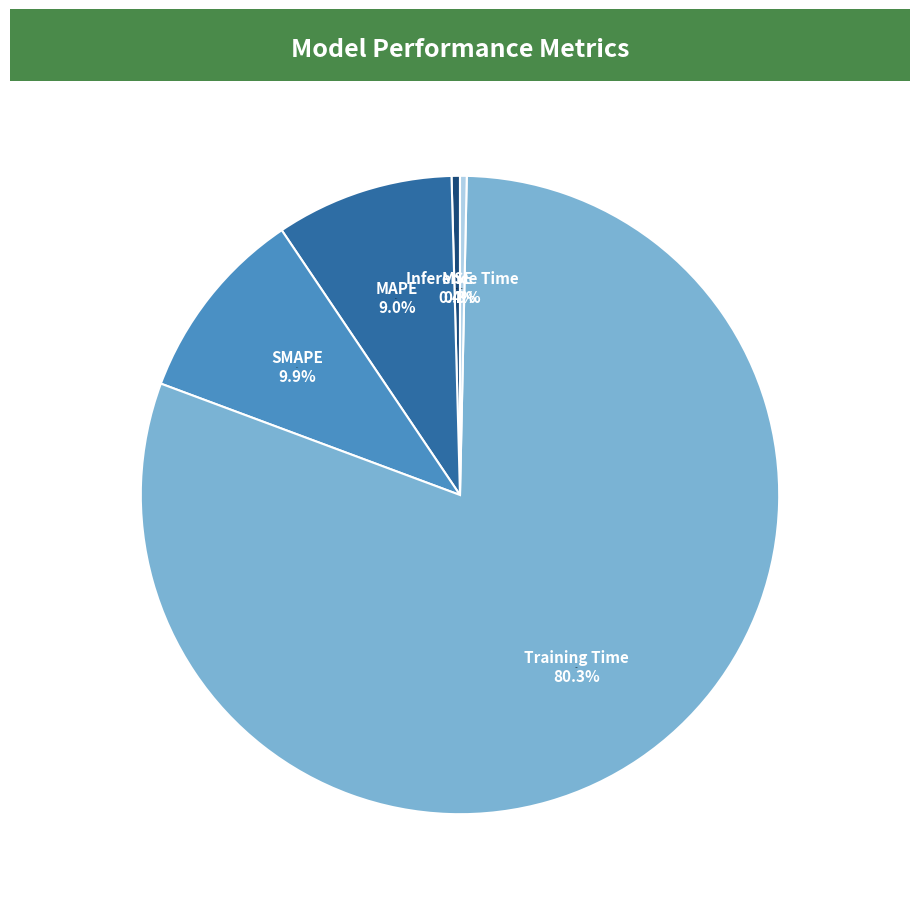

Does SMAPE represent more than half of the total?

No